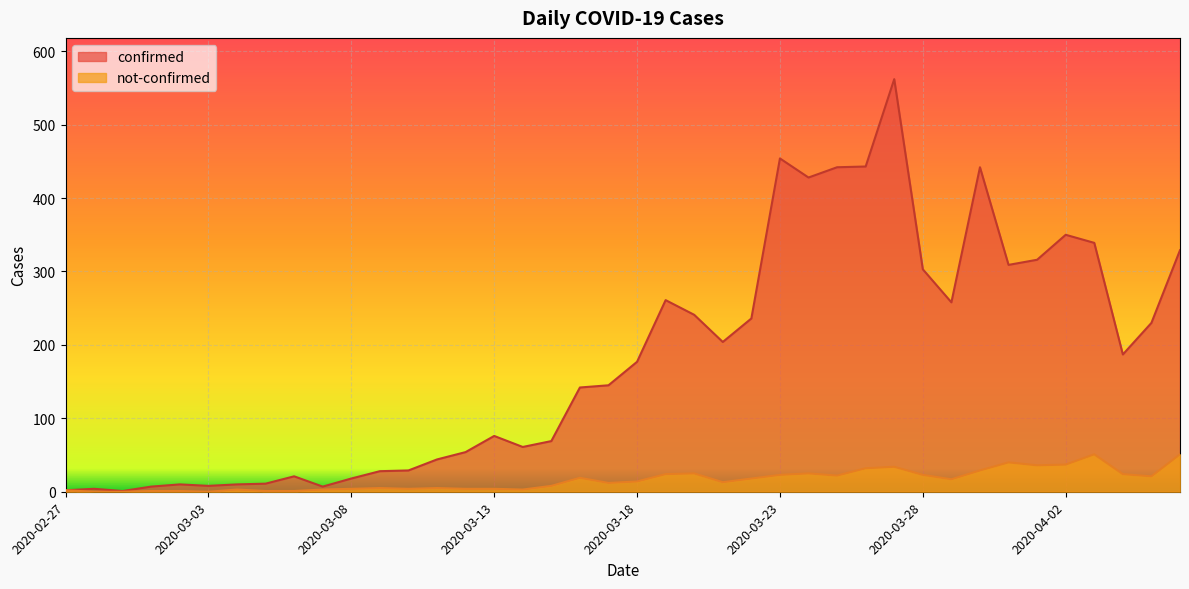

What are all the series names shown in the legend?

confirmed, not-confirmed